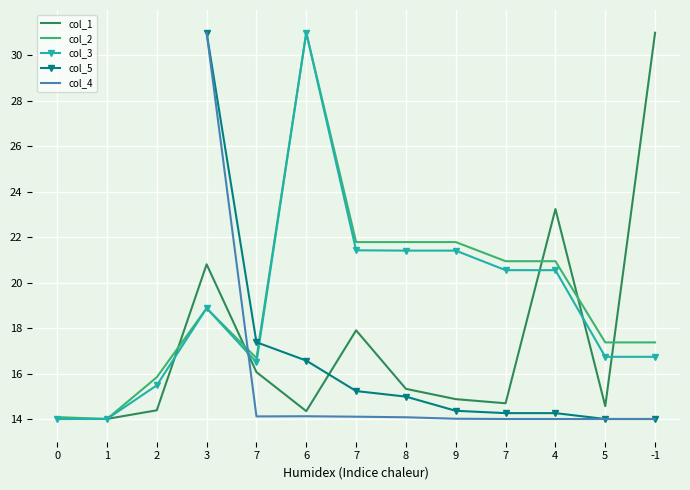

List the labels in order of col_1 value, smallest first.

0, 1, 6, 2, 5, 7, 9, 8, 7, 7, 3, 4, -1